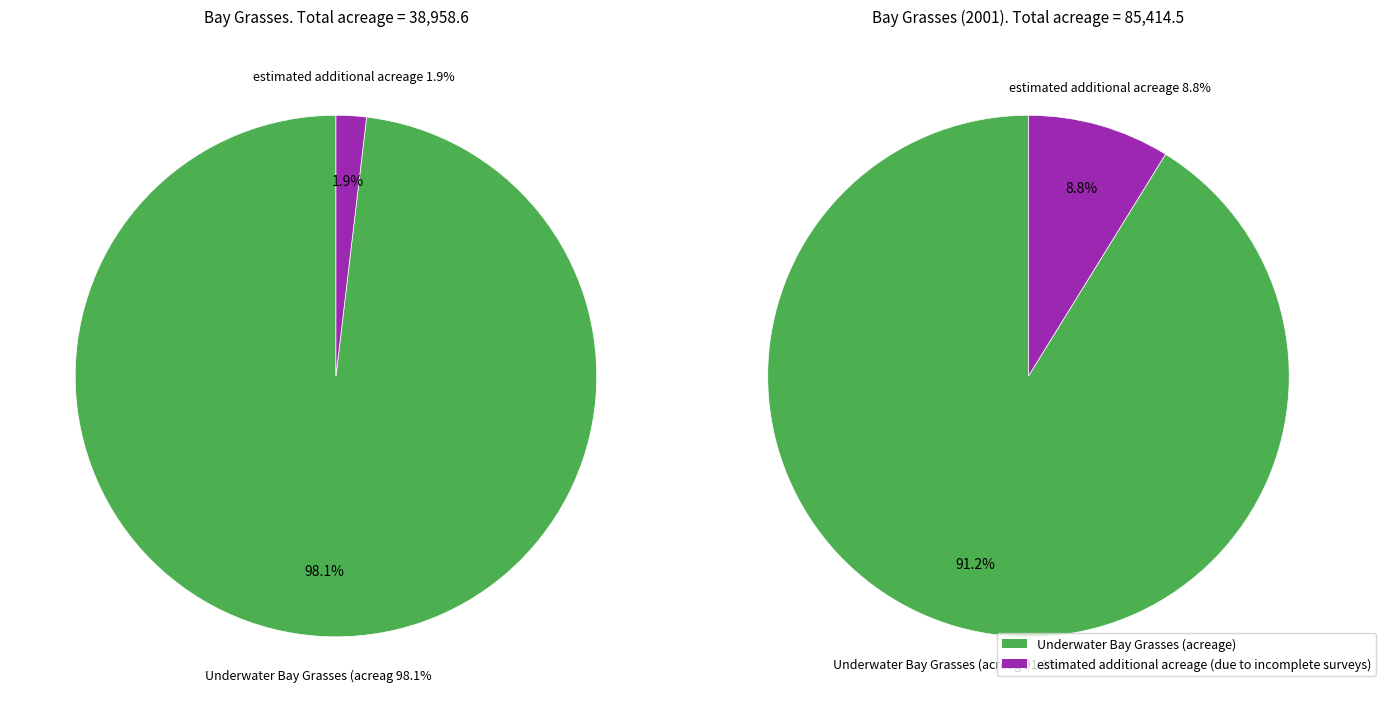

To the nearest percent, what is the combined percentage of Underwater Bay Grasses (acreage) and estimated additional acreage?

100%